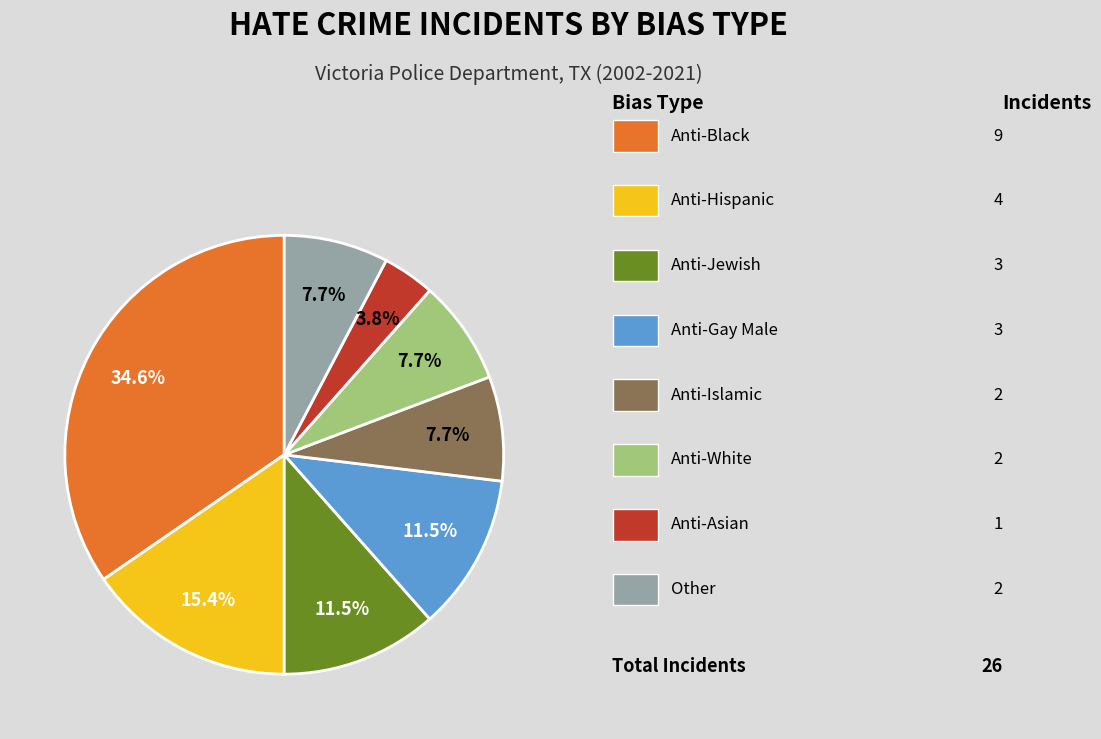

How many segments does this pie chart have?

8